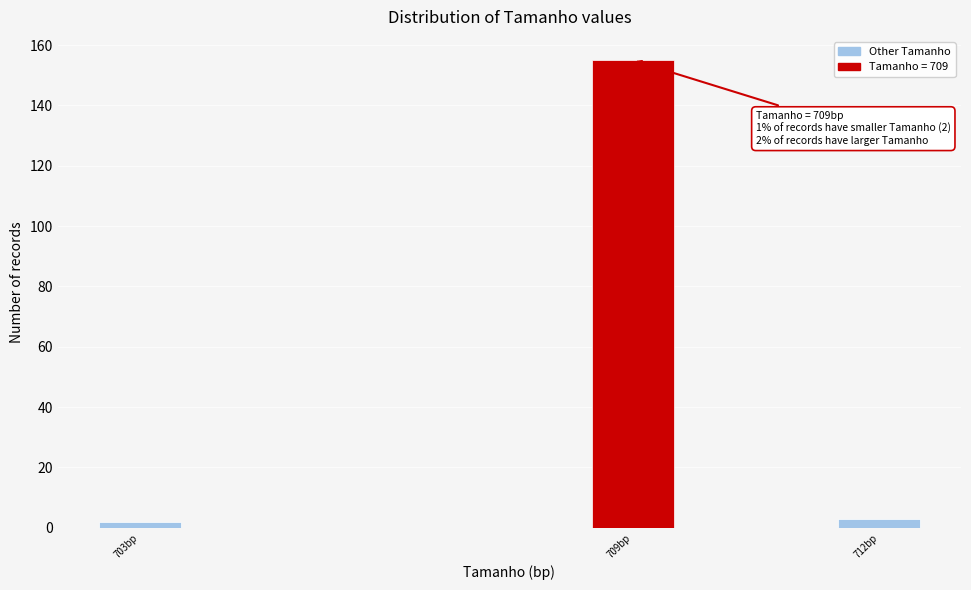

Reading right to left, list all the values displayed in this chart.

712bp=3	709bp=155	703bp=2